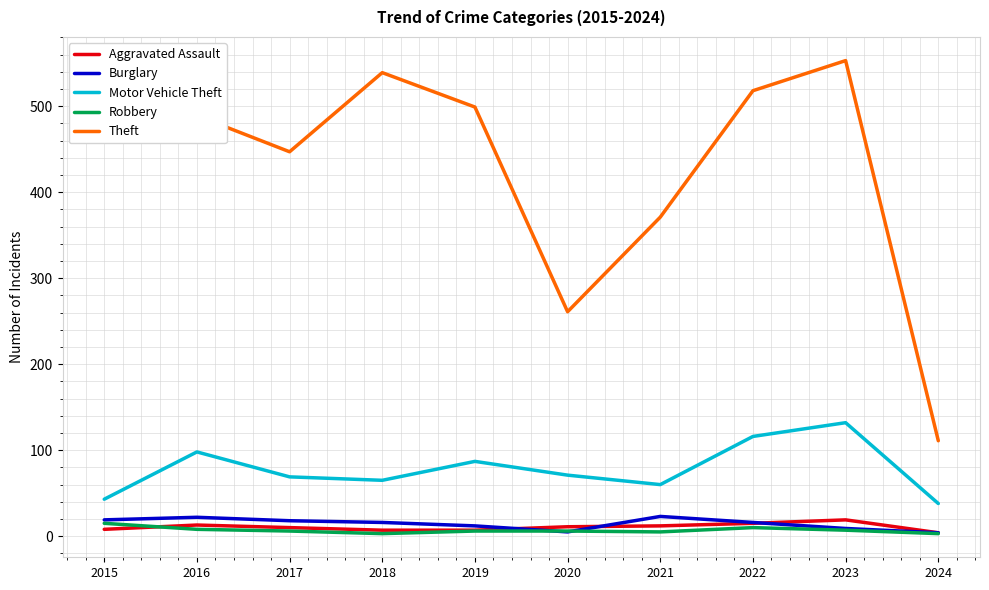

Is it true that Motor Vehicle Theft equals 43 at 2015?

True